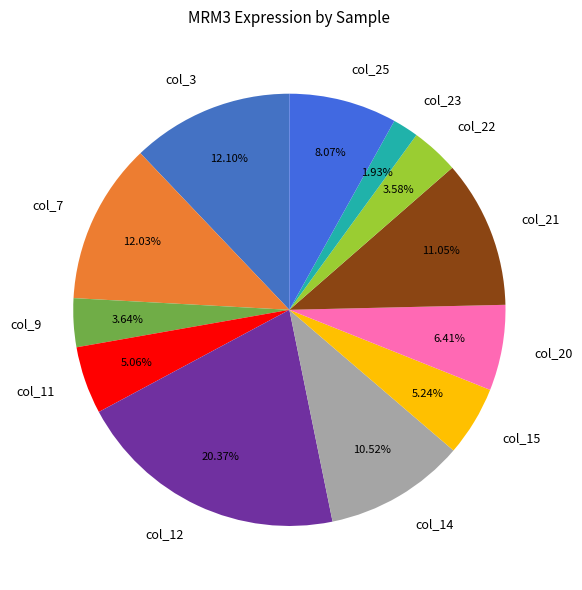

Does any single category account for the majority?

No